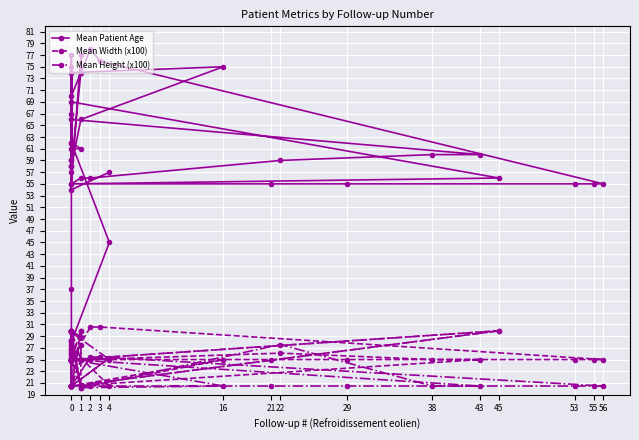

Rank the series by their maximum value, from highest to lowest.

Mean Patient Age, Mean Width (x100), Mean Height (x100)